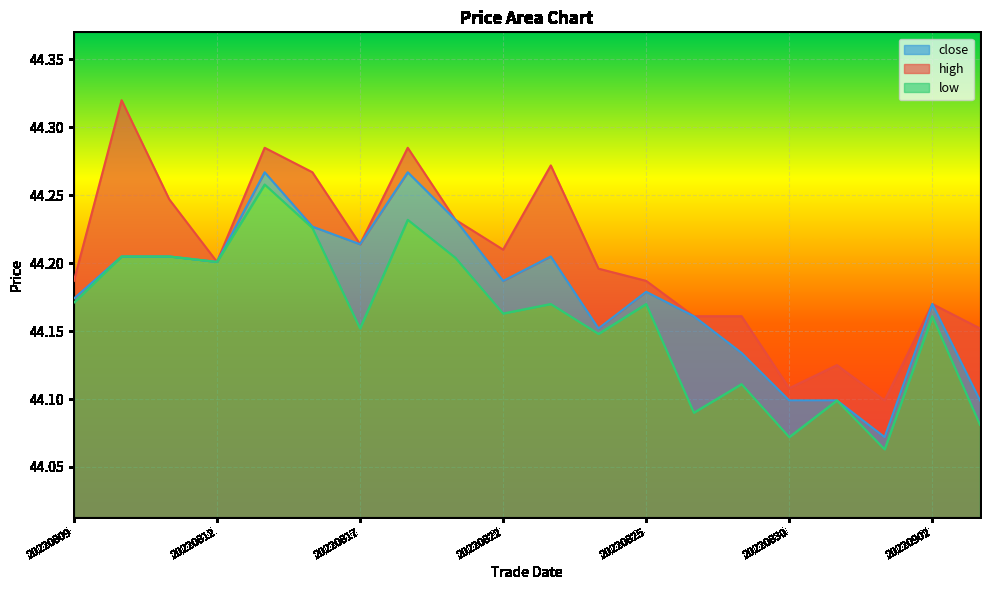

How many interior local valleys does the low series have?

7